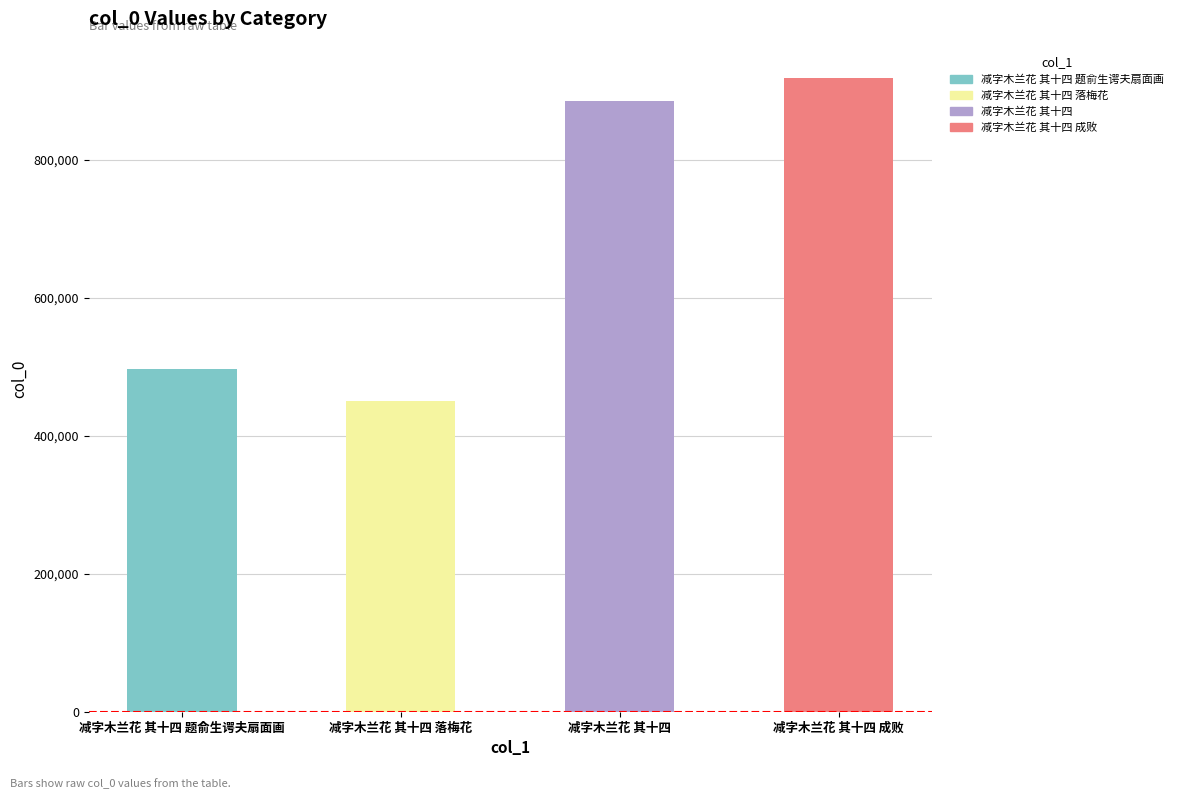

What is the difference between the values at 减字木兰花 其十四 落梅花 and 减字木兰花 其十四 题俞生谔夫扇面画?

45940